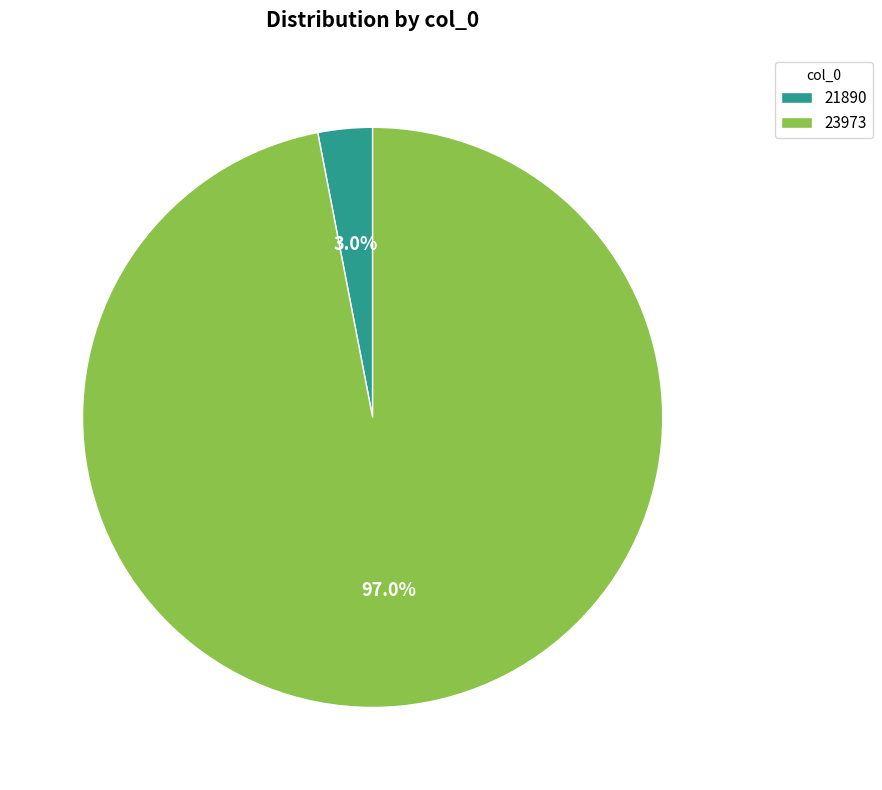

Does 21890 represent more than half of the total?

No